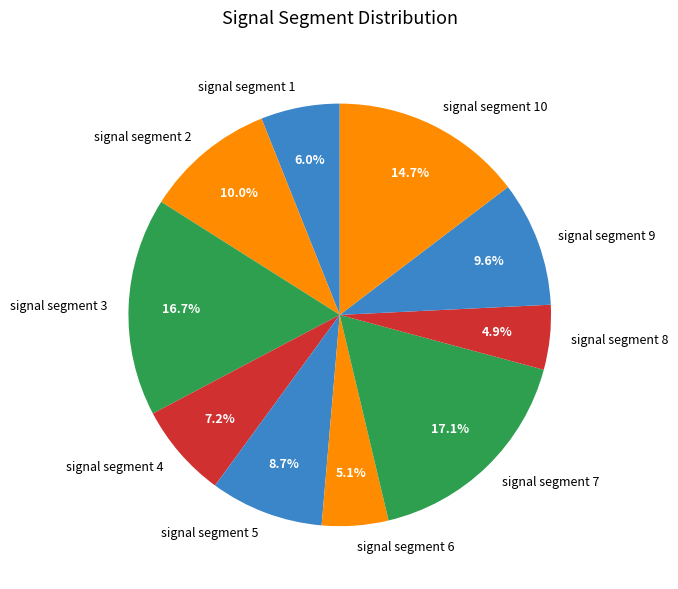

True or false: signal segment 7 accounts for 17% of the total.

True